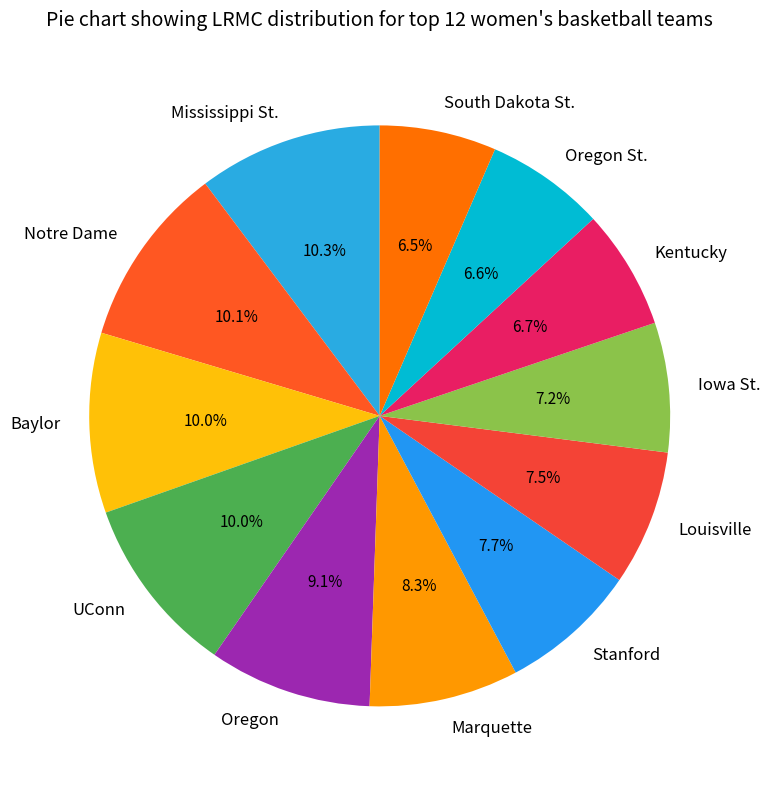

Do Oregon St. and Iowa St. together represent more than half of the pie?

No